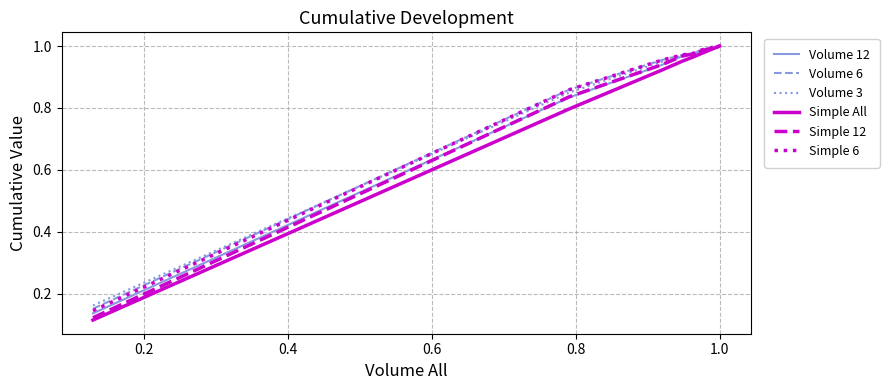

What are all the series names shown in the legend?

Volume 12, Volume 6, Volume 3, Simple All, Simple 12, Simple 6